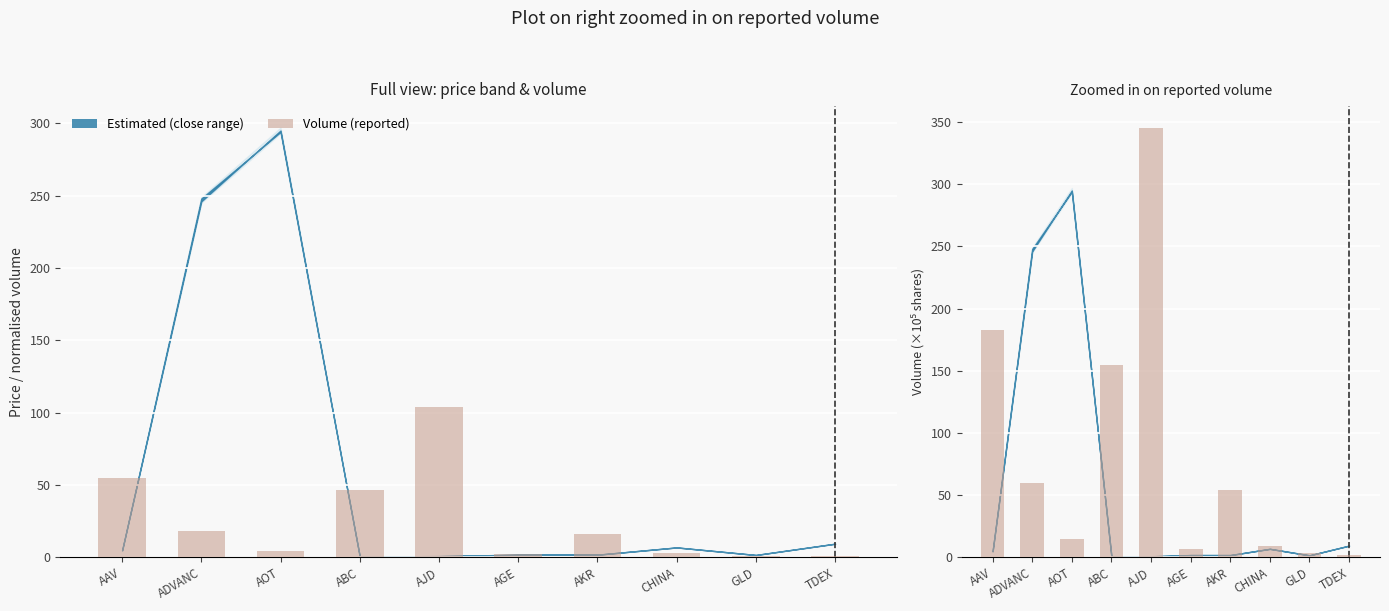

True or false: Volume ×10⁵ has a value of 86.7 at AKR.

False